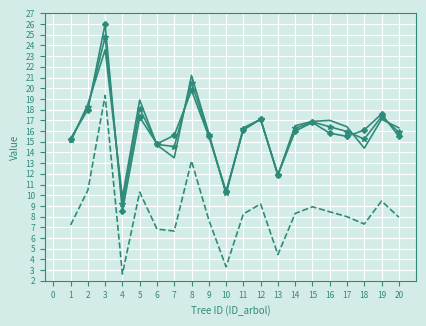

Which label corresponds to the largest value in the chart?

3